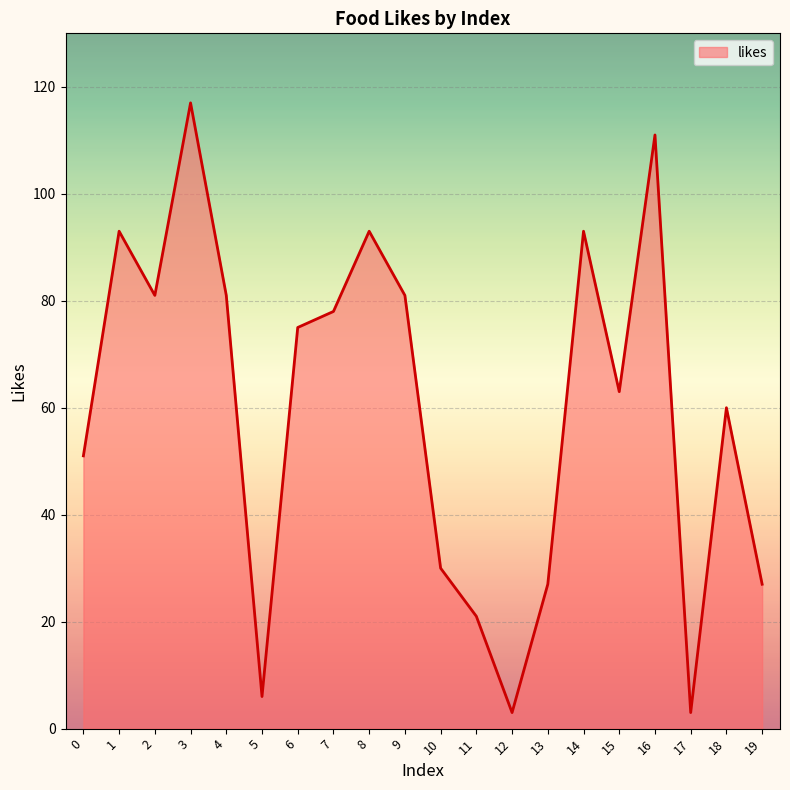

True or false: the data has more than 0 interior local peaks.

True